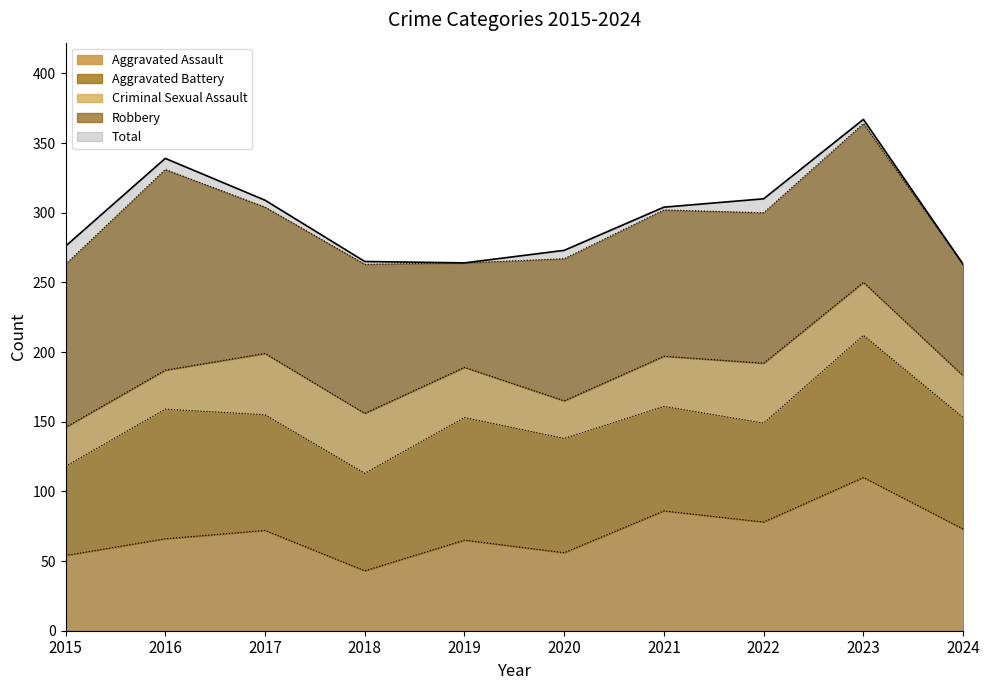

True or false: Aggravated Battery and Criminal Sexual Assault cross at least once.

False